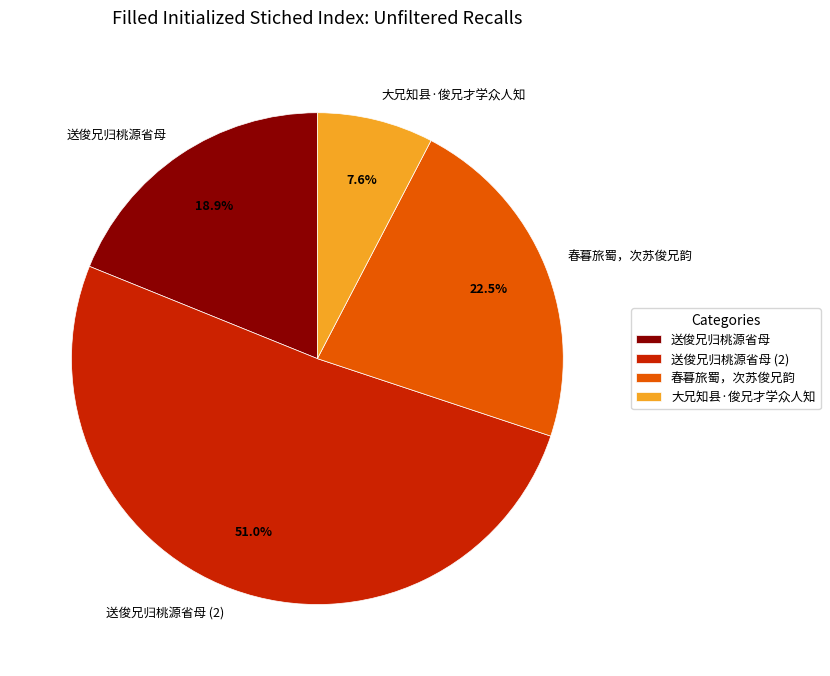

Does any single category account for the majority?

Yes